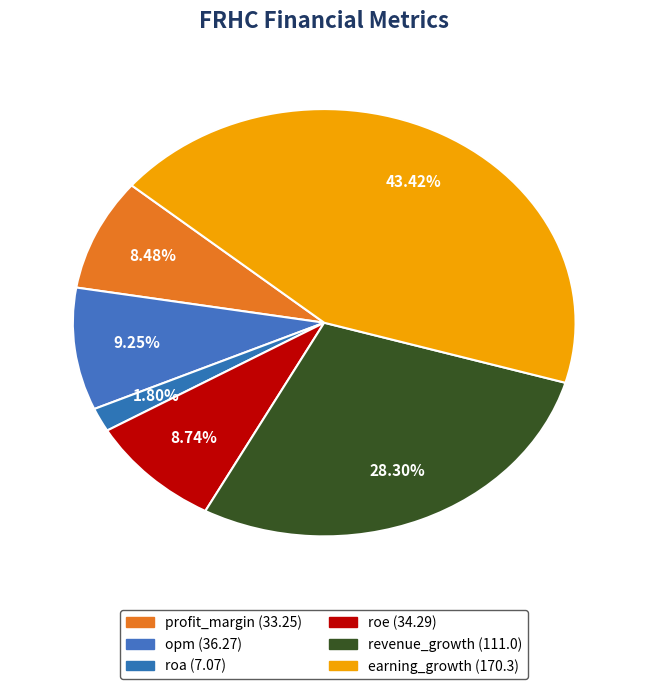

The profit_margin slice represents 14% of the pie. True or false?

False